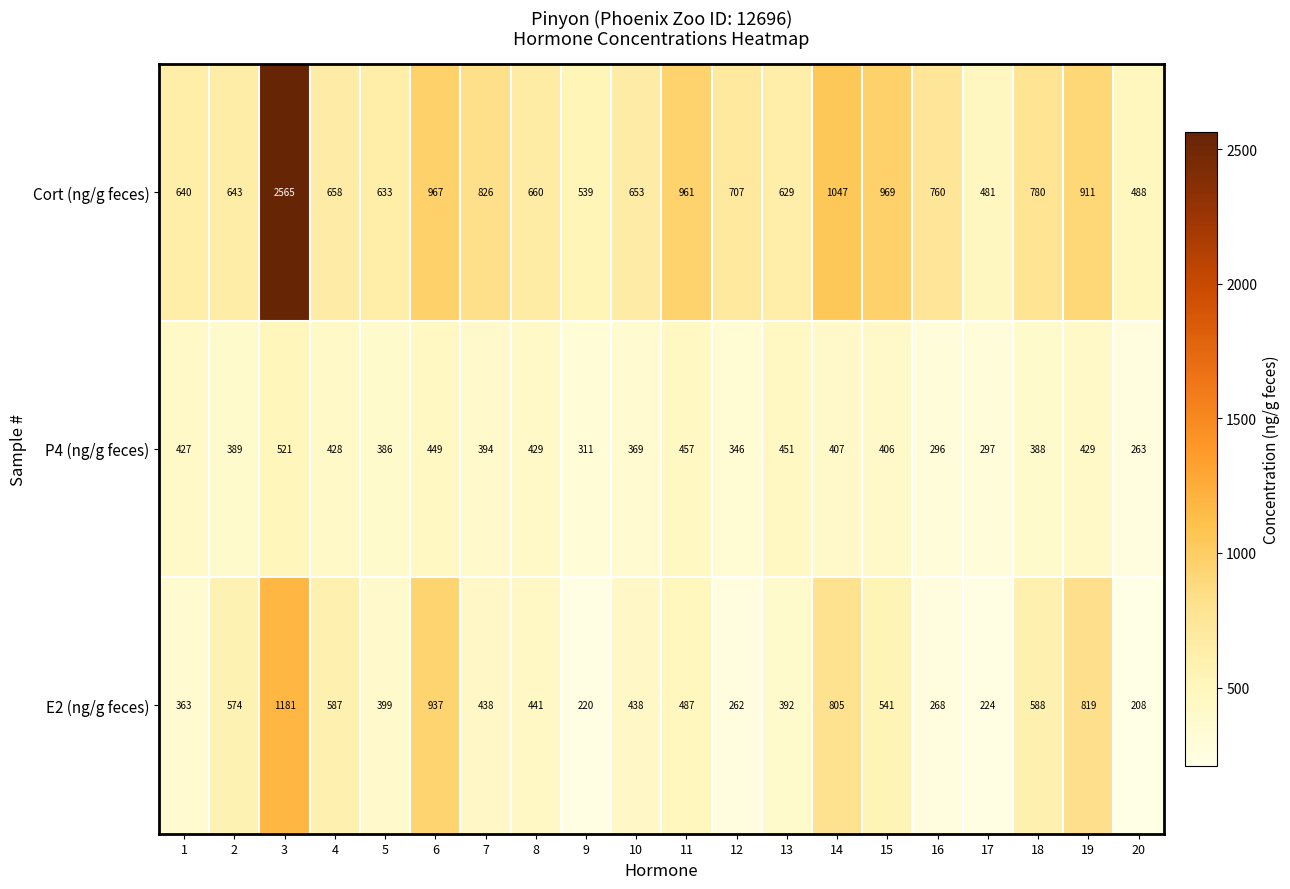

What is the approximate value of P4 (ng/g feces) at 10?

369